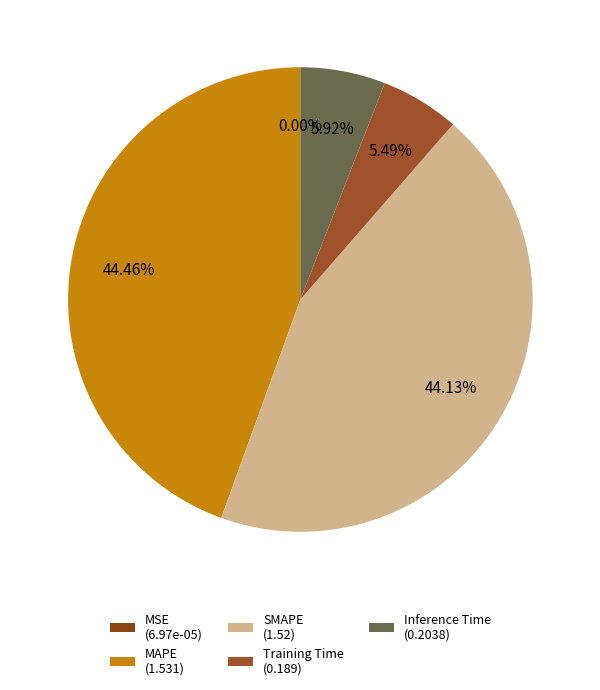

Rank the categories by value from lowest to highest.

MSE, Training Time, Inference Time, SMAPE, MAPE